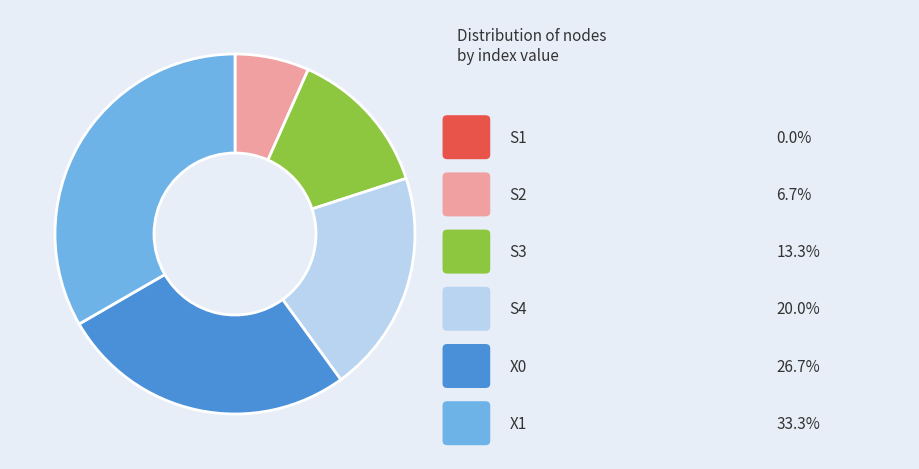

Is there any slice that represents more than half of the pie?

No